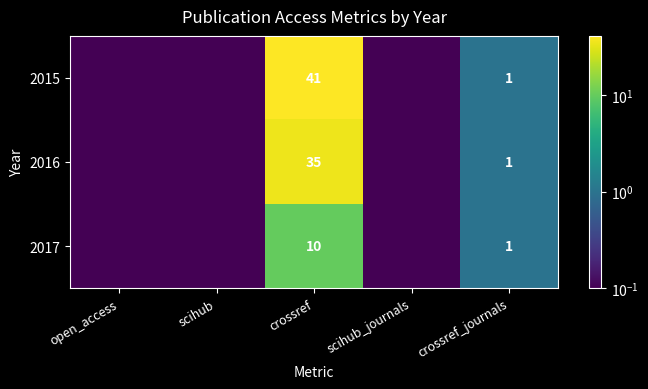

The 2015 series shows 1.5 at crossref_journals. True or false?

False